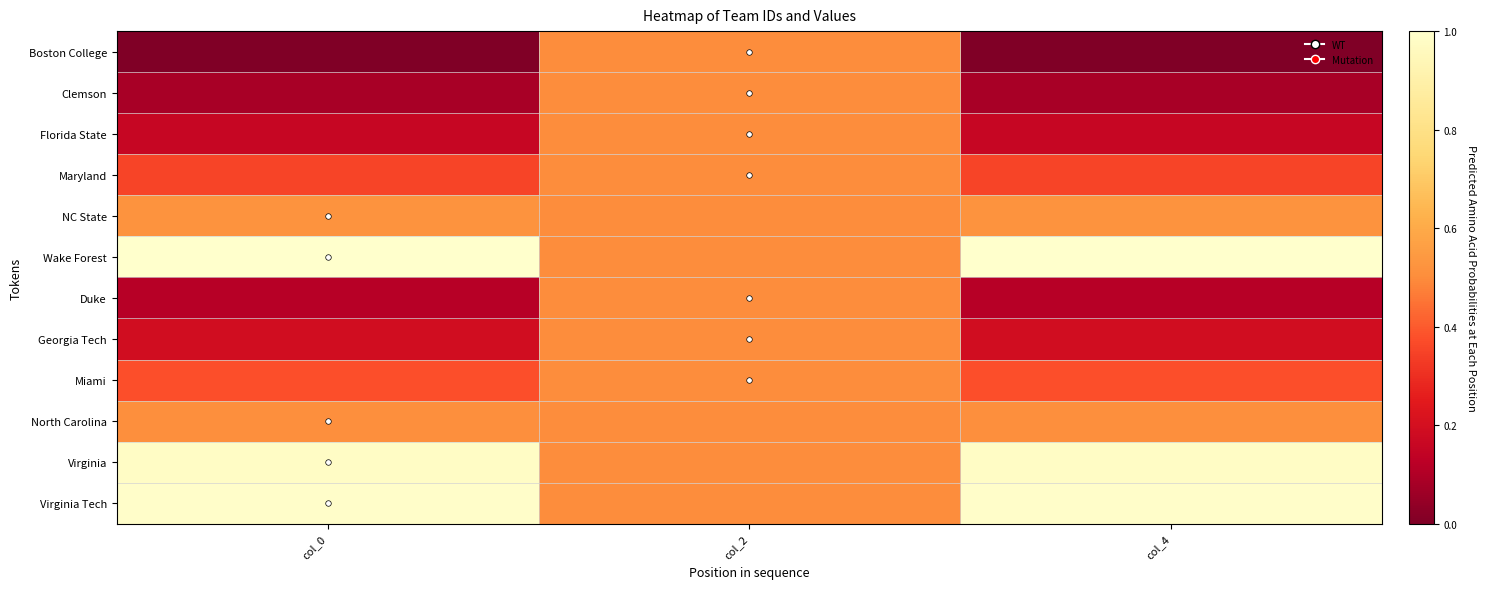

Reading right to left, transcribe all the data shown in this chart.

Boston College: col_4=0.0	col_2=0.5	col_0=0.0
Clemson: col_4=0.1	col_2=0.5	col_0=0.1
Florida State: col_4=0.2	col_2=0.5	col_0=0.2
Maryland: col_4=0.4	col_2=0.5	col_0=0.4
NC State: col_4=0.5	col_2=0.5	col_0=0.5
Wake Forest: col_4=1.0	col_2=0.5	col_0=1.0
Duke: col_4=0.1	col_2=0.5	col_0=0.1
Georgia Tech: col_4=0.2	col_2=0.5	col_0=0.2
Miami: col_4=0.4	col_2=0.5	col_0=0.4
North Carolina: col_4=0.5	col_2=0.5	col_0=0.5
Virginia: col_4=1.0	col_2=0.5	col_0=1.0
Virginia Tech: col_4=1.0	col_2=0.5	col_0=1.0